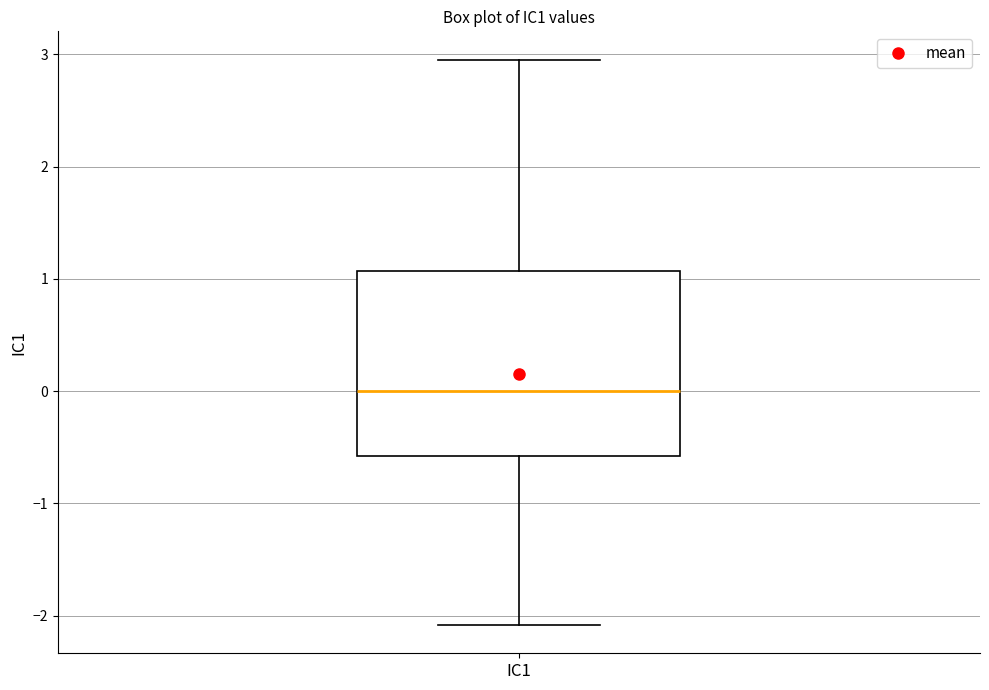

Transcribe this box plot: give where the median line is, the range the box spans, and where the two whiskers end, as read against the y-axis. The values are not printed on the chart, so give them approximately, as read against the axis.

median 0.0, box -0.6 to 1.1, whiskers -2.1 to 3.0